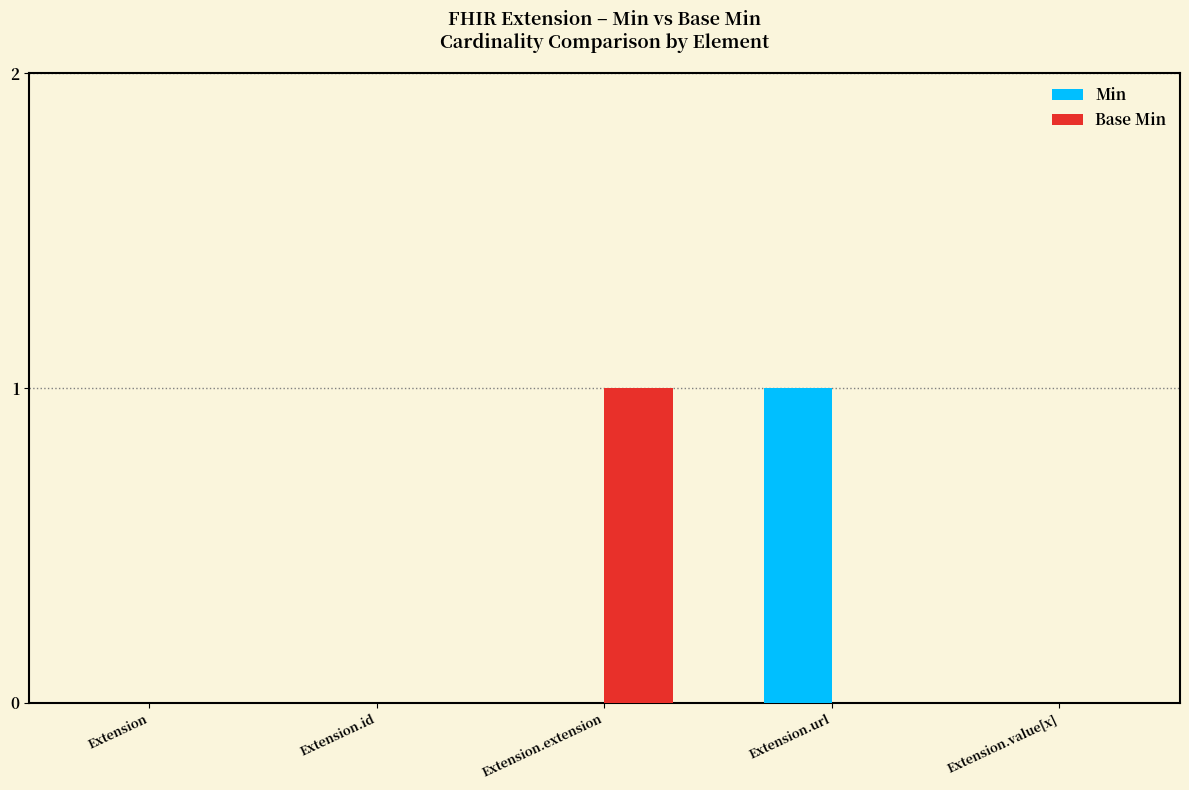

At which label does Min reach its peak?

Extension.url